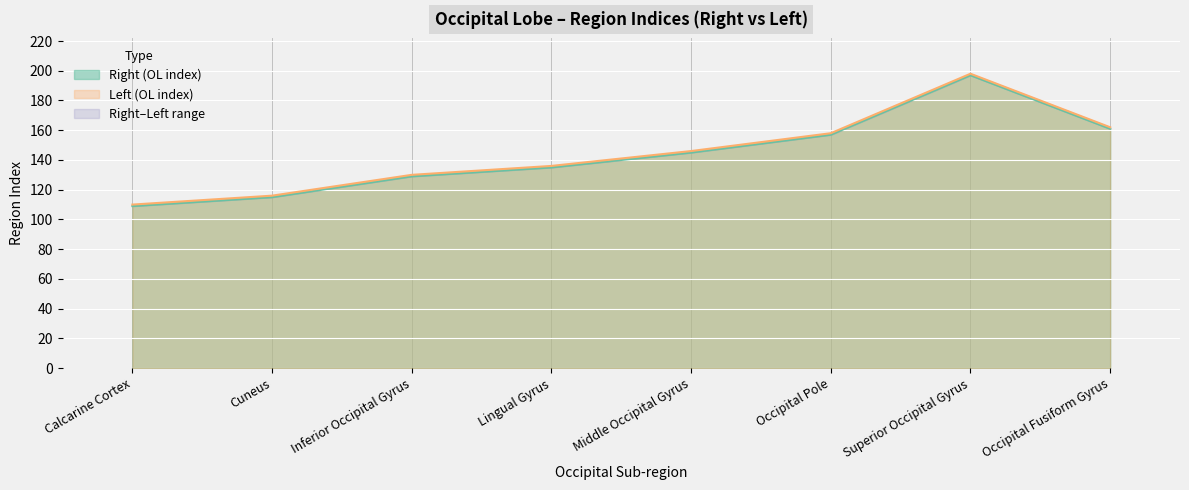

Which series has the largest total across all categories?

Left (OL index)